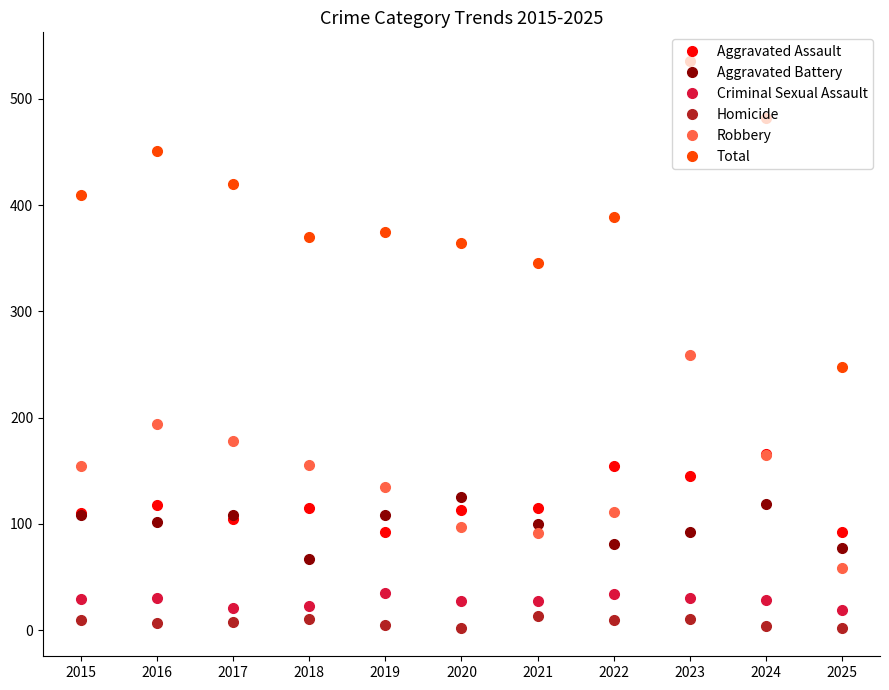

Does the chart have visible grid lines?

No